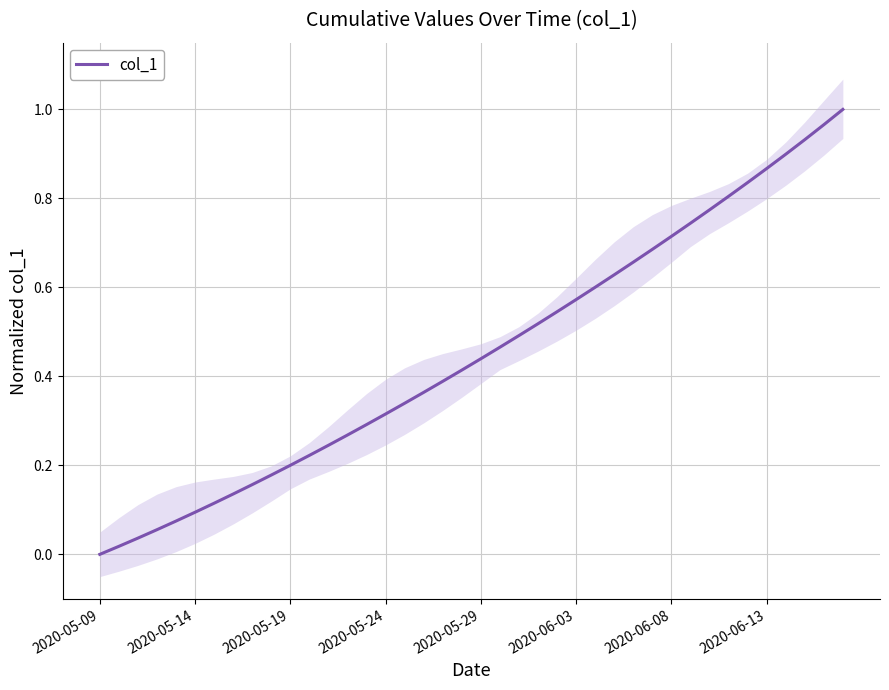

True or false: the data shows 1.3 at 39.

False